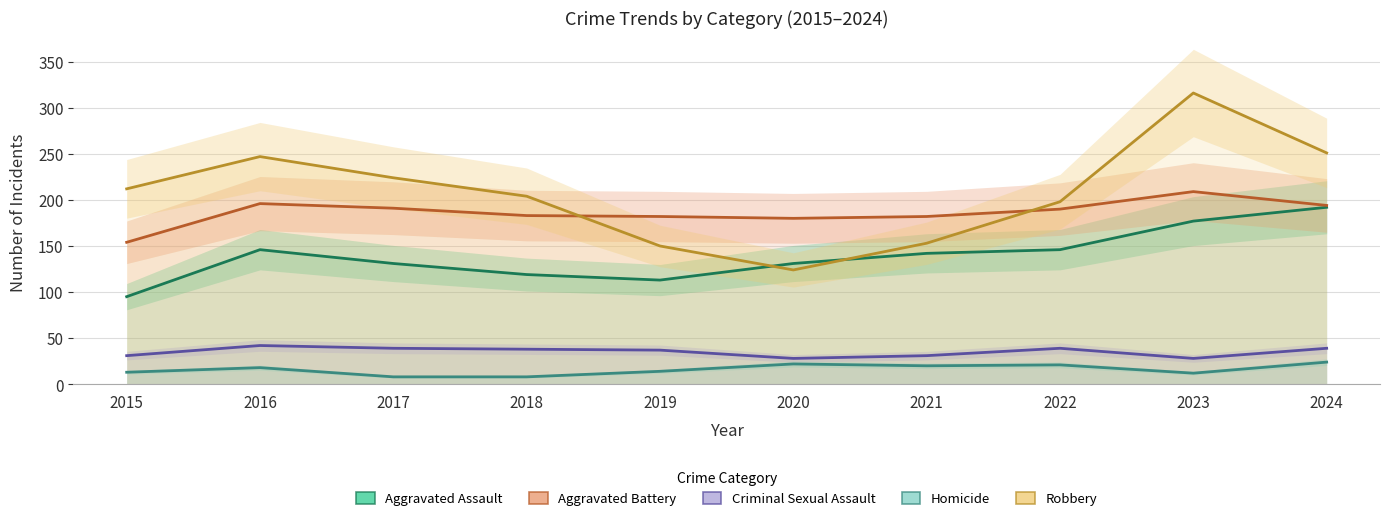

What is the highest value of the Homicide series?

24